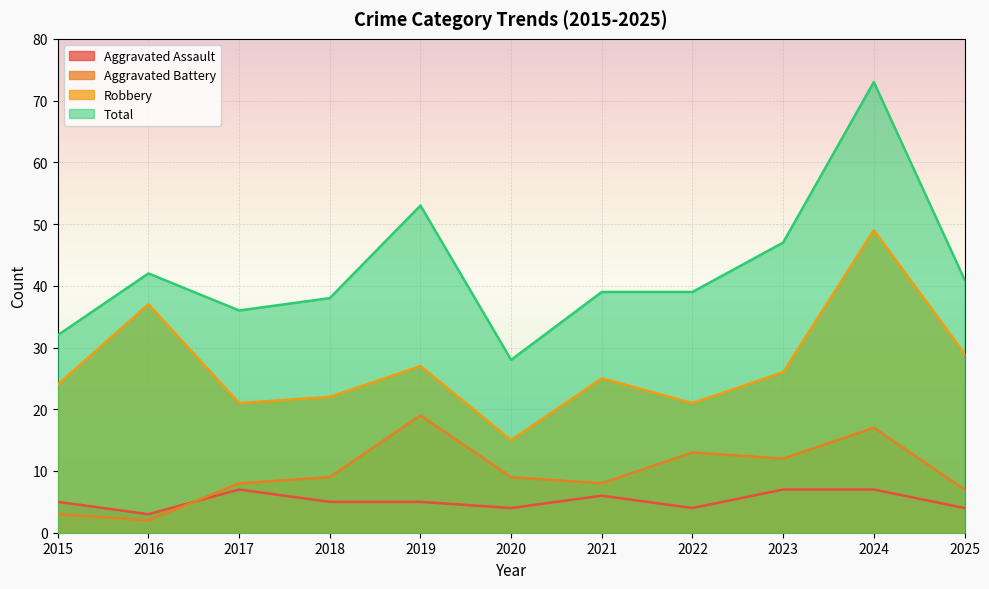

Does the chart display data point markers on the line(s)?

No